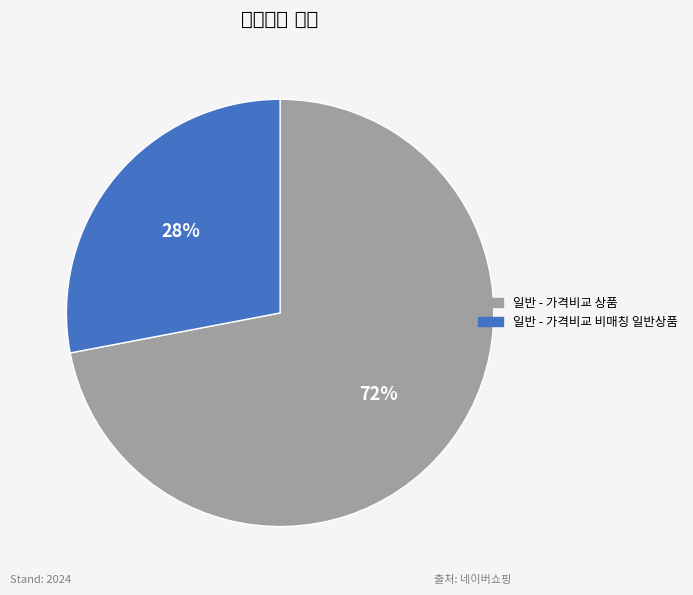

Is there any slice that represents more than half of the pie?

Yes